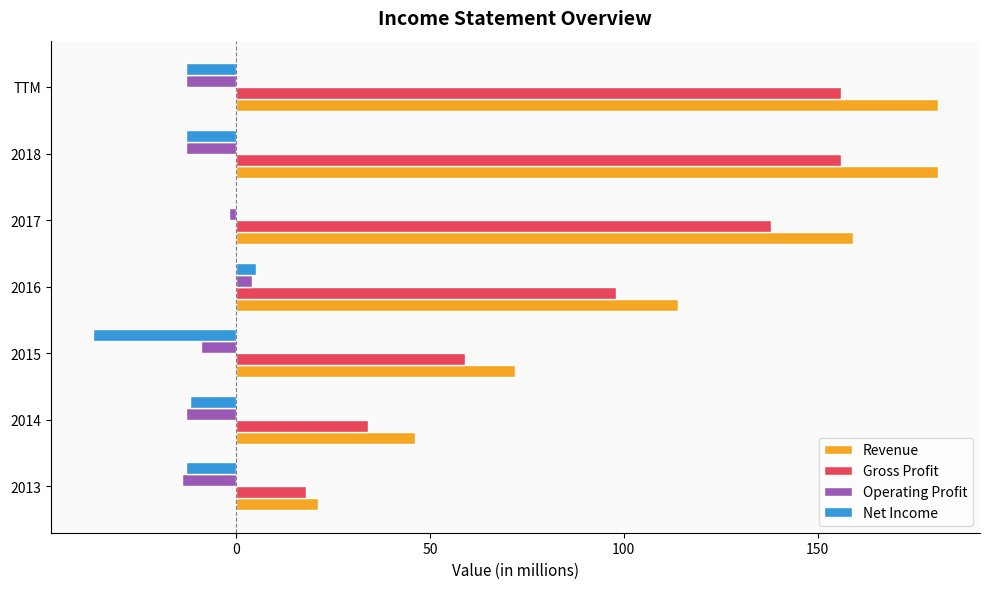

What is the sum of the Operating Profit values at 2014 and 2018?

-26